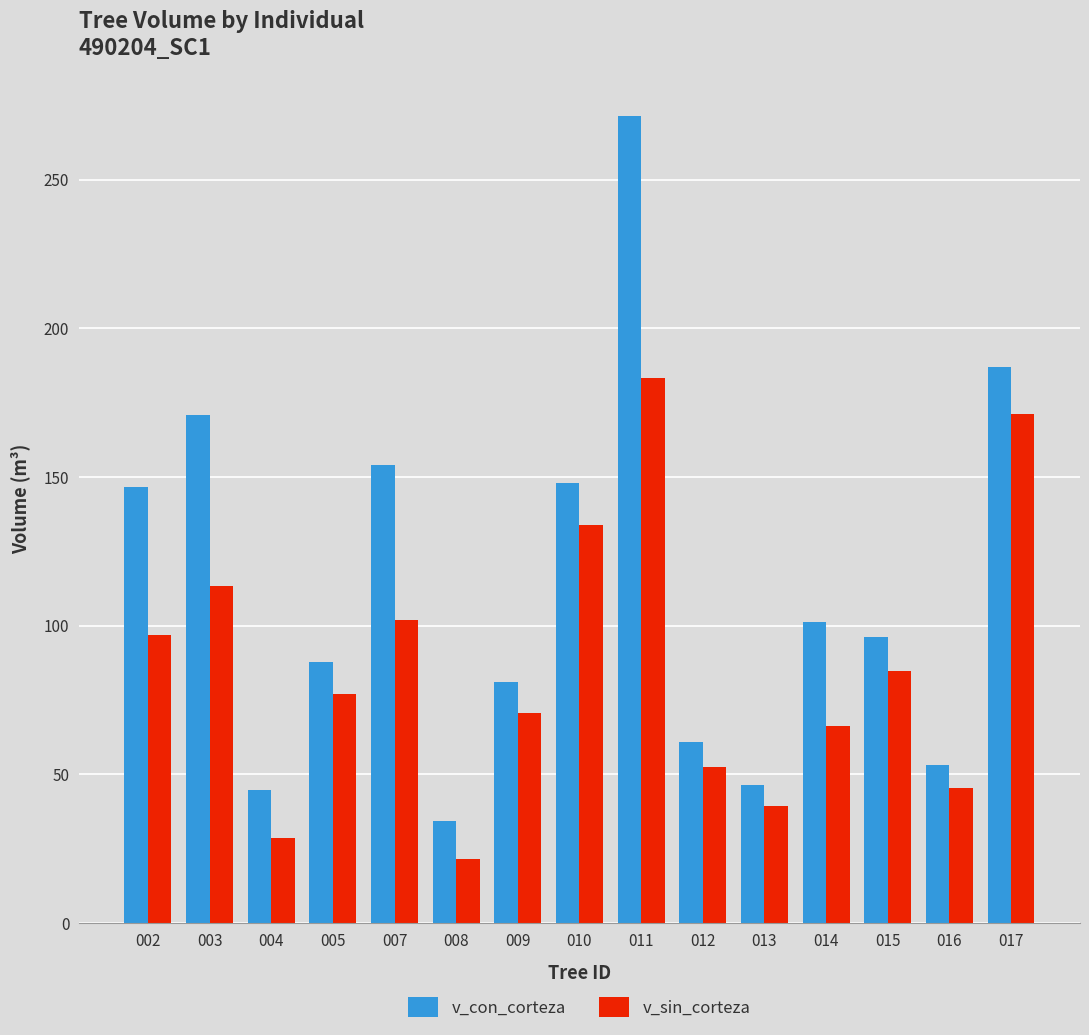

Is the value of v_con_corteza at 012 greater than the value of v_sin_corteza at 011?

No